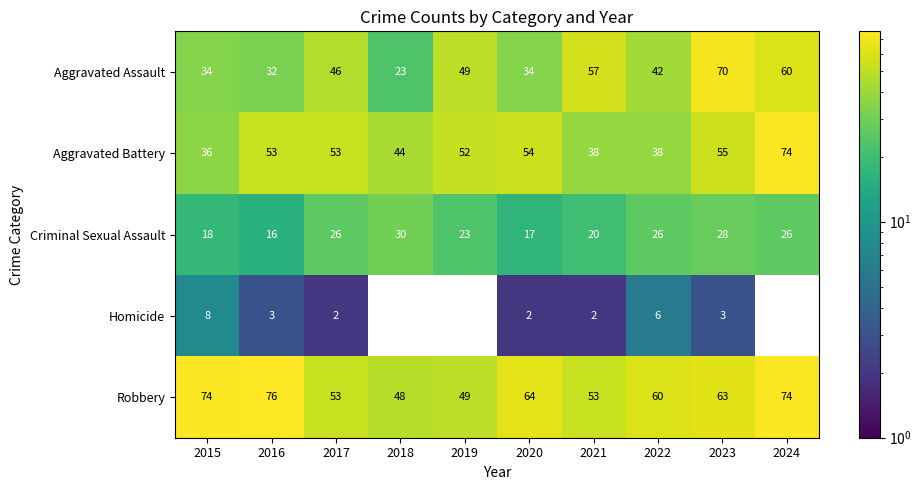

What is the spread (max minus min) of values at 2022?

54